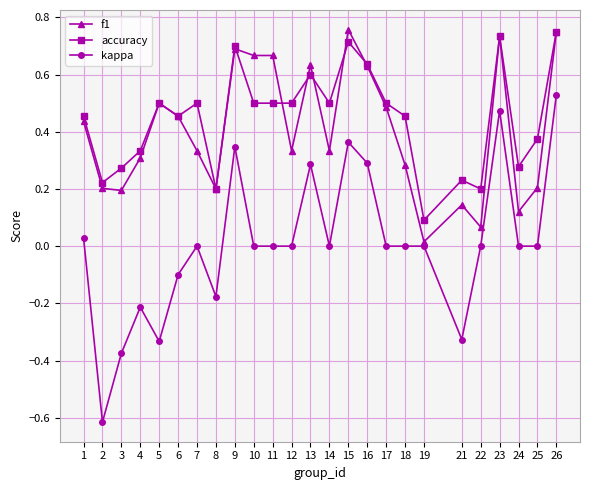

At which label does kappa reach its minimum?

2